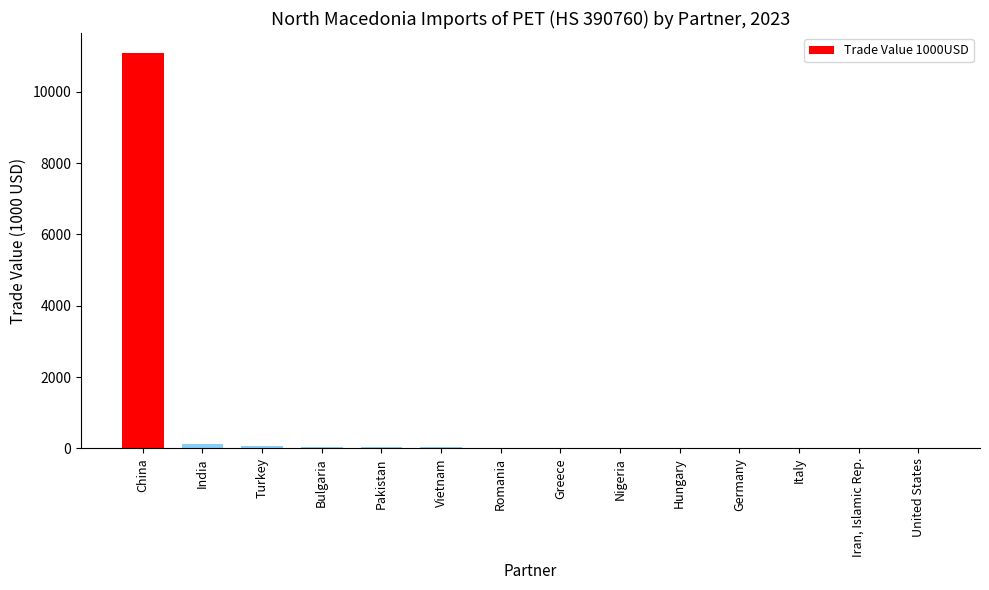

At which category does the chart reach its peak across all series?

China